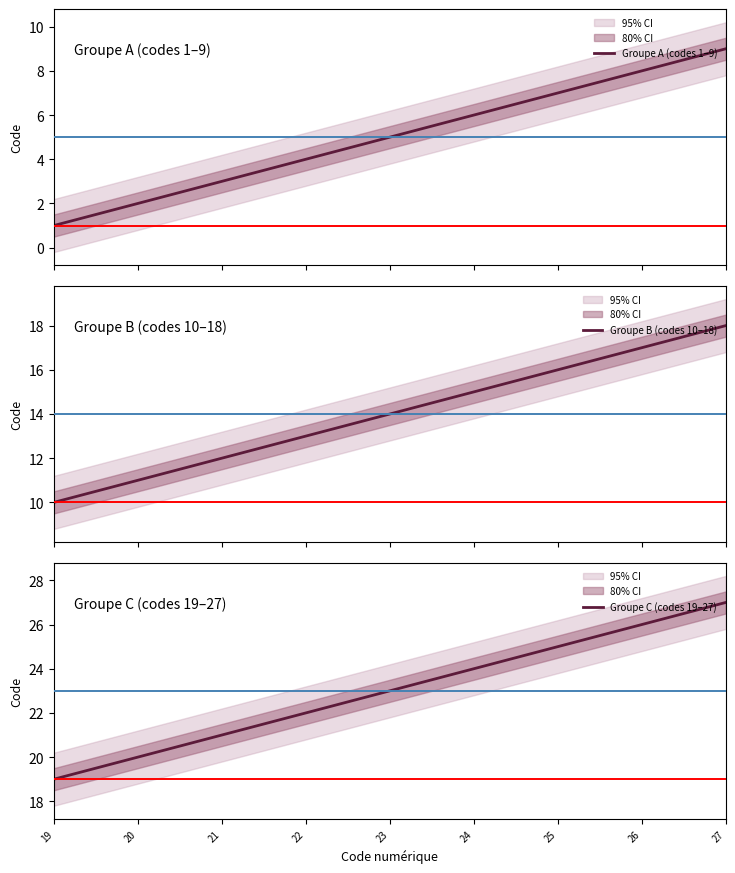

How many series are shown in this chart?

3